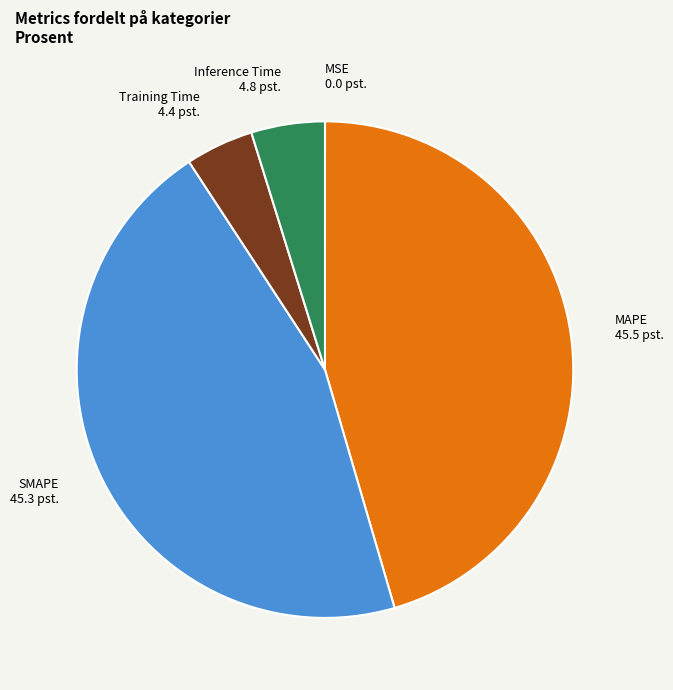

Combined, do SMAPE and MAPE account for over 50%?

Yes